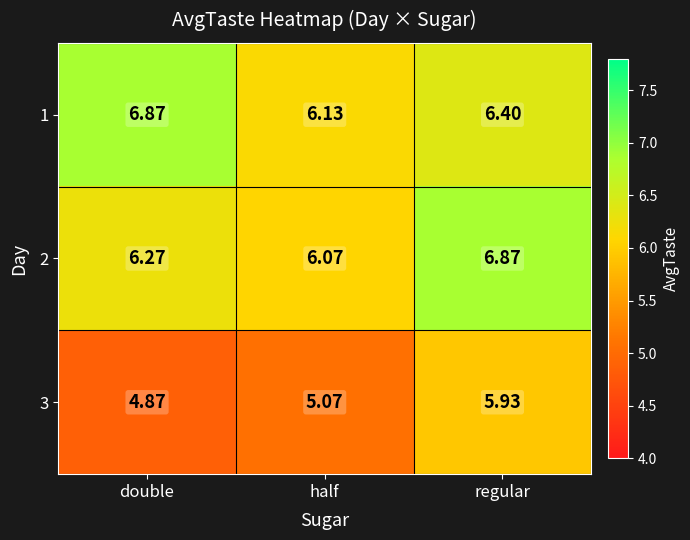

At which category does the chart reach its minimum across all series?

double